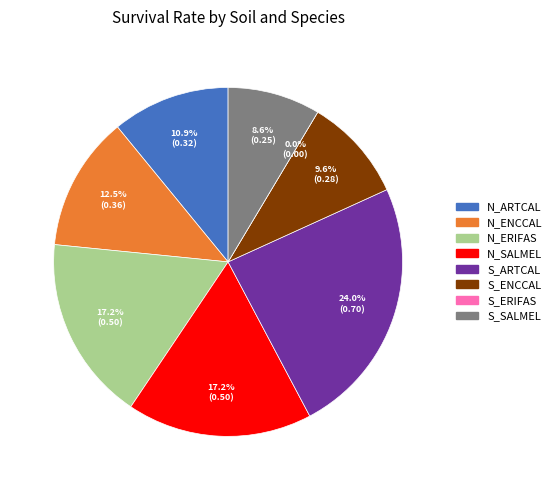

Is there a majority slice in this chart?

No